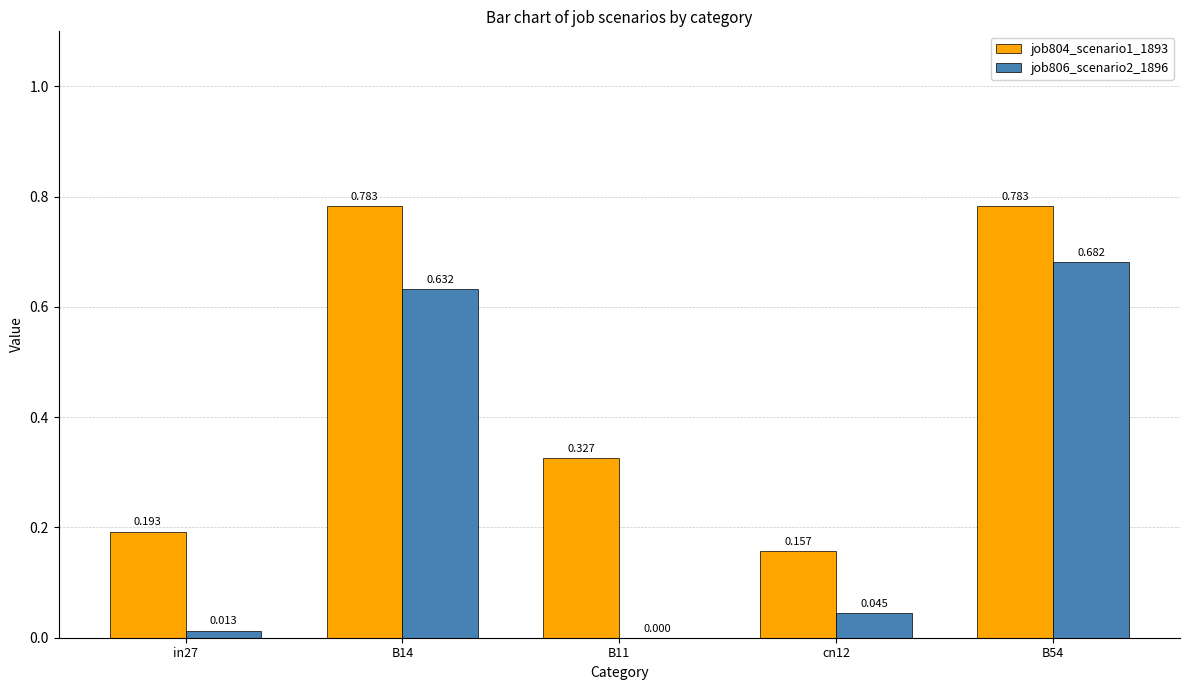

What are all the series names shown in the legend?

job804_scenario1_1893, job806_scenario2_1896